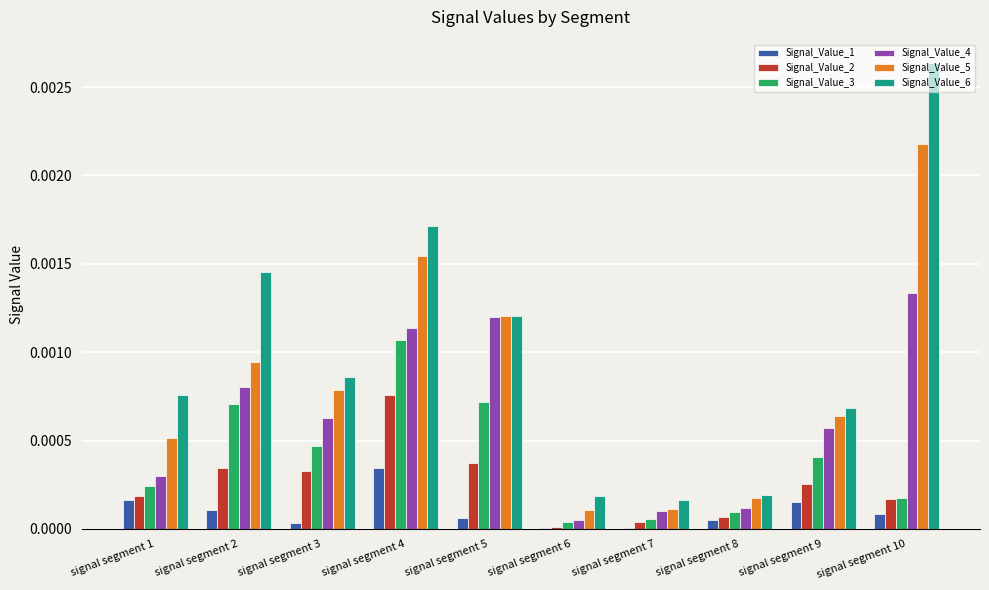

Which category has the highest value across all series?

signal segment 10